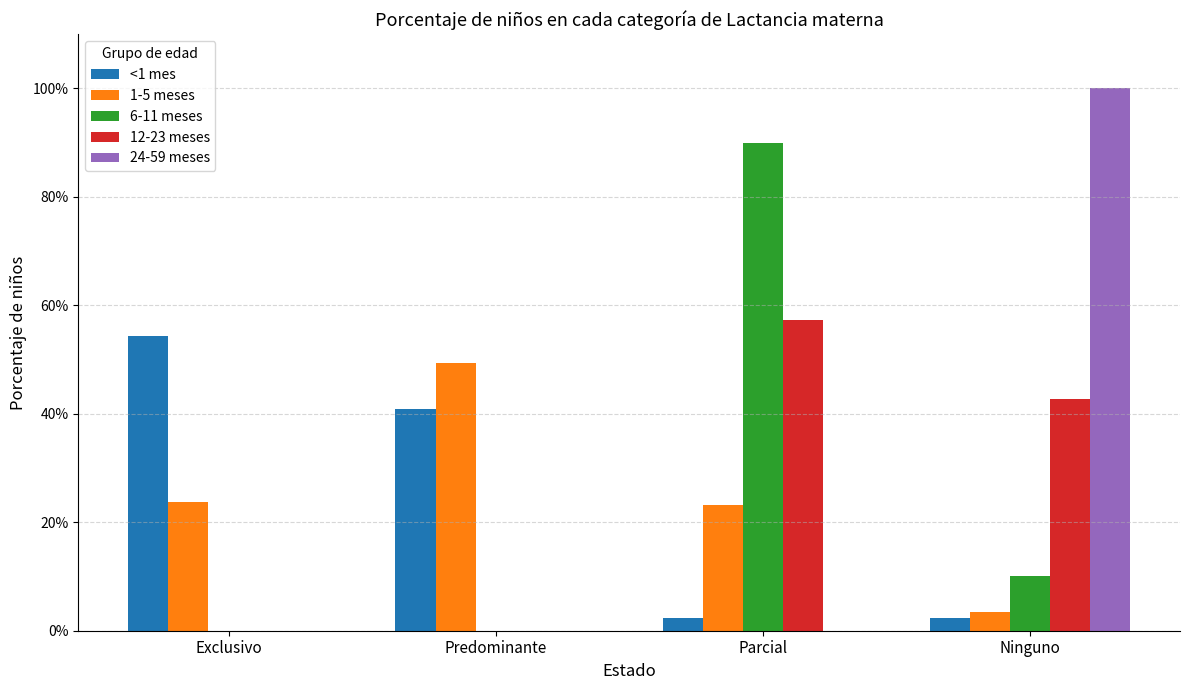

What are all the series names shown in the legend?

<1 mes, 1-5 meses, 6-11 meses, 12-23 meses, 24-59 meses